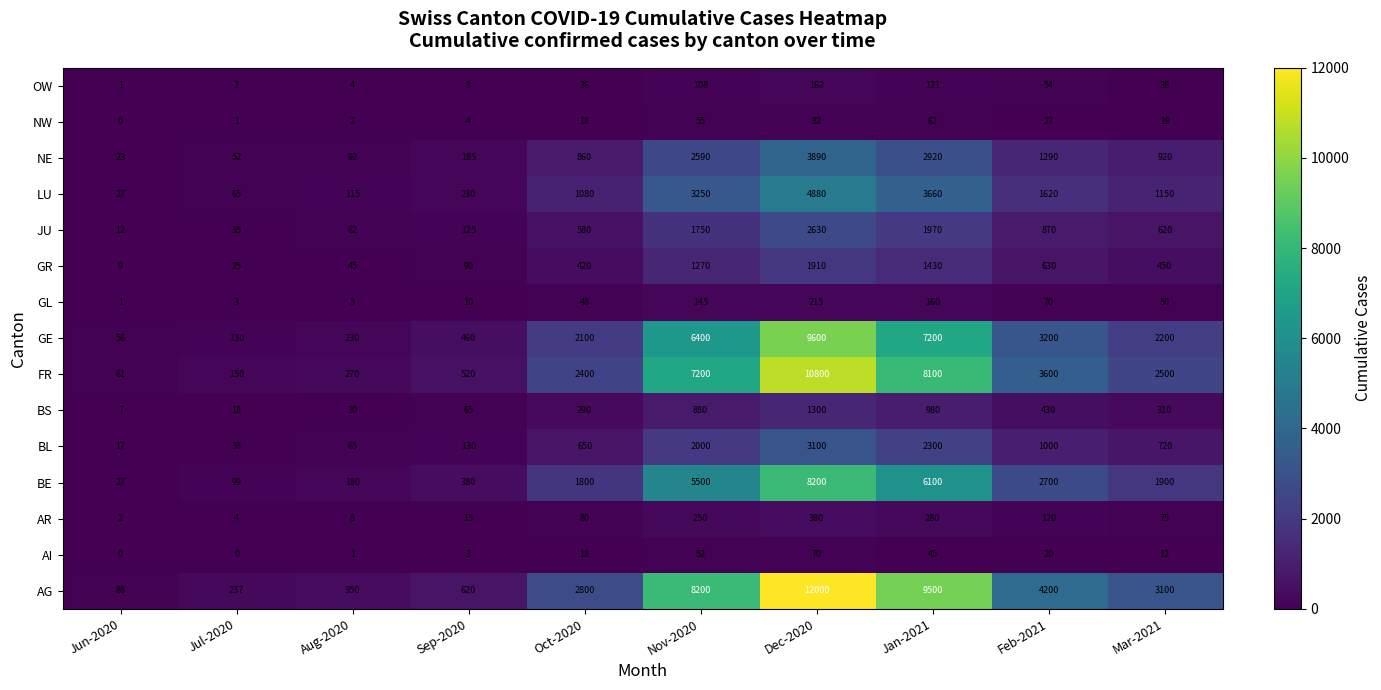

At which category is the sum across all series the highest?

Dec-2020